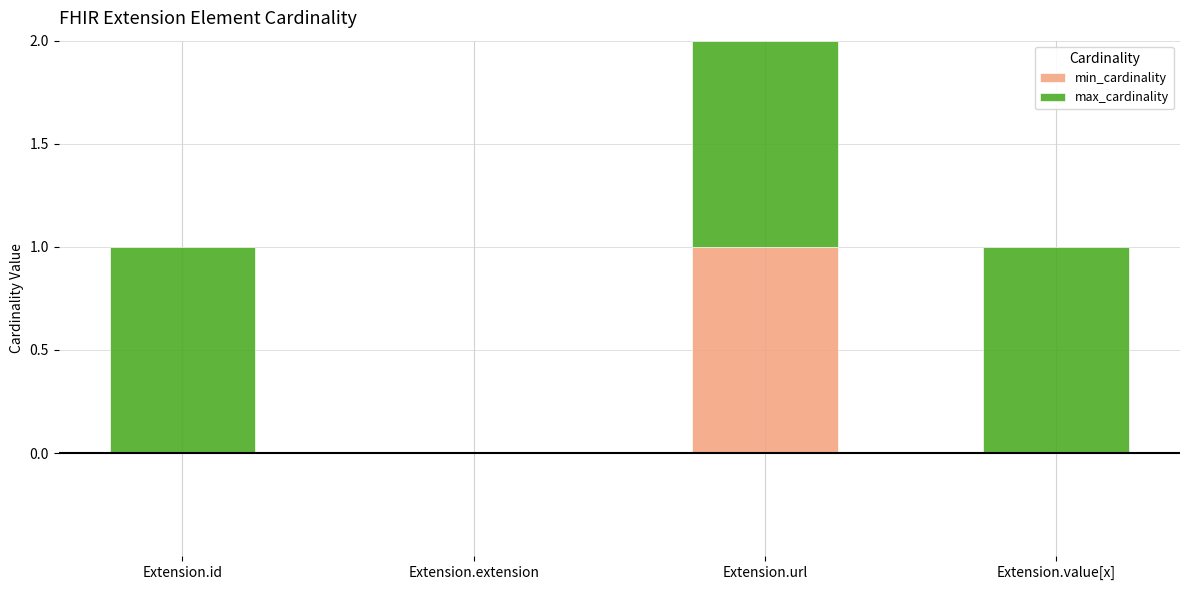

At which category is the sum across all series the highest?

Extension.url